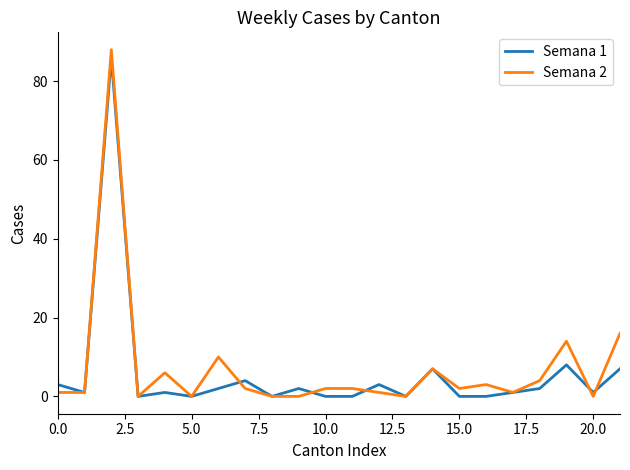

Which series has the widest spread of values?

Semana 2